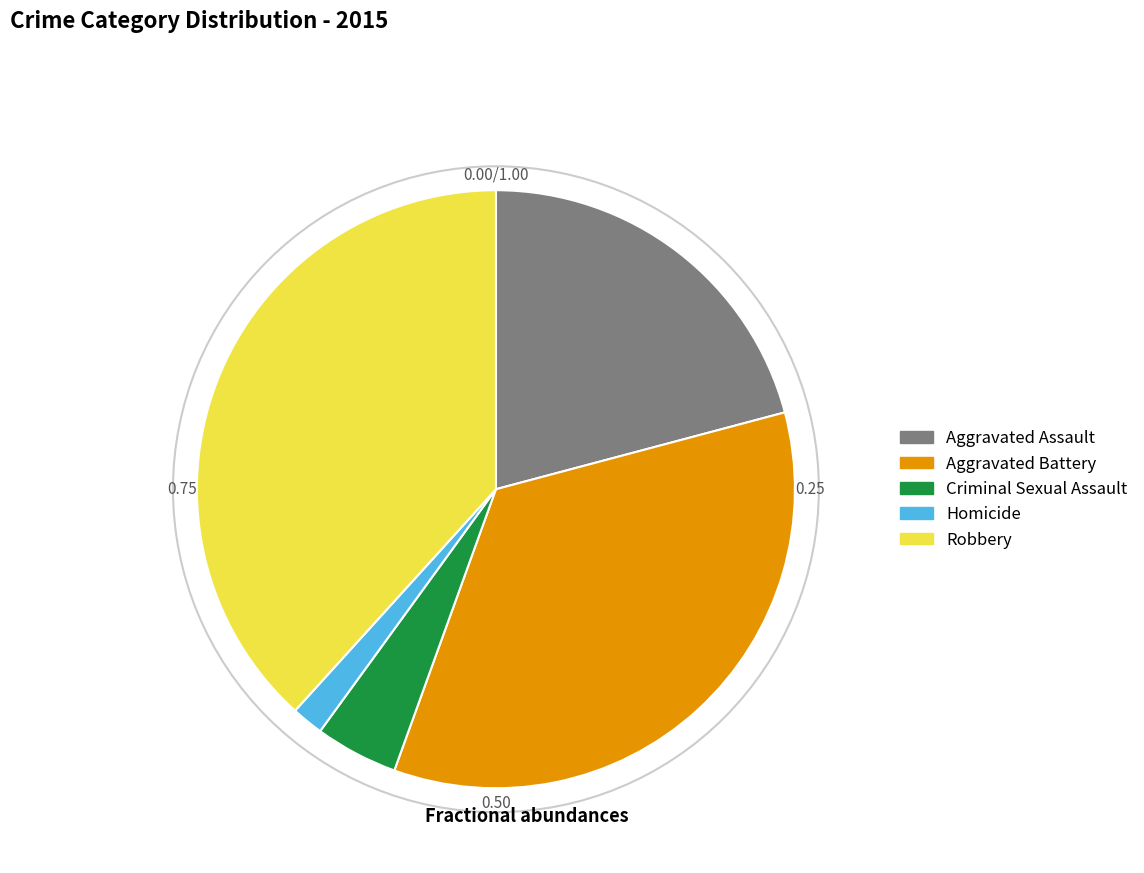

True or false: Aggravated Assault accounts for 21% of the total.

True